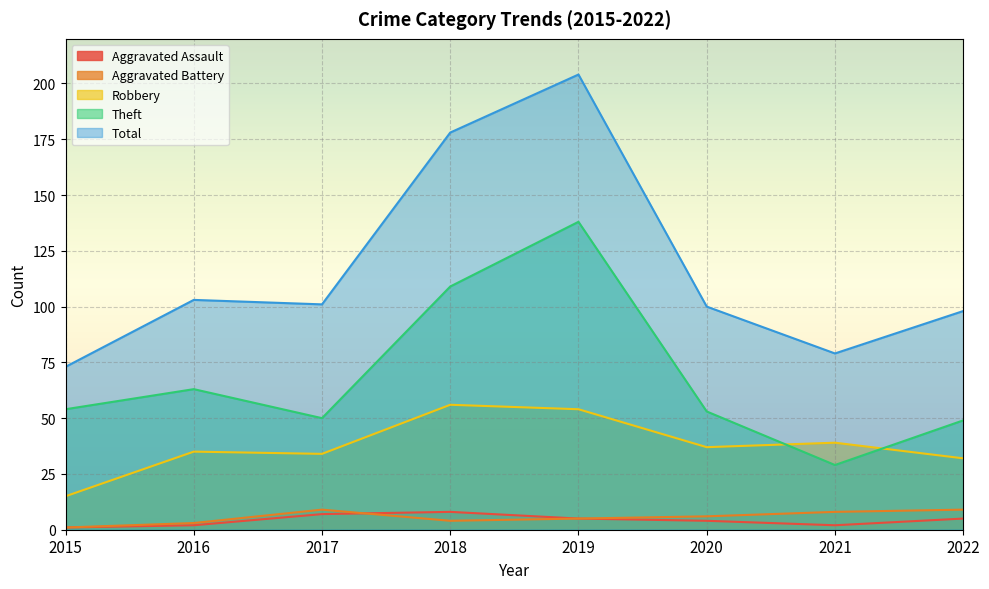

What is the average value of the Total series?

117